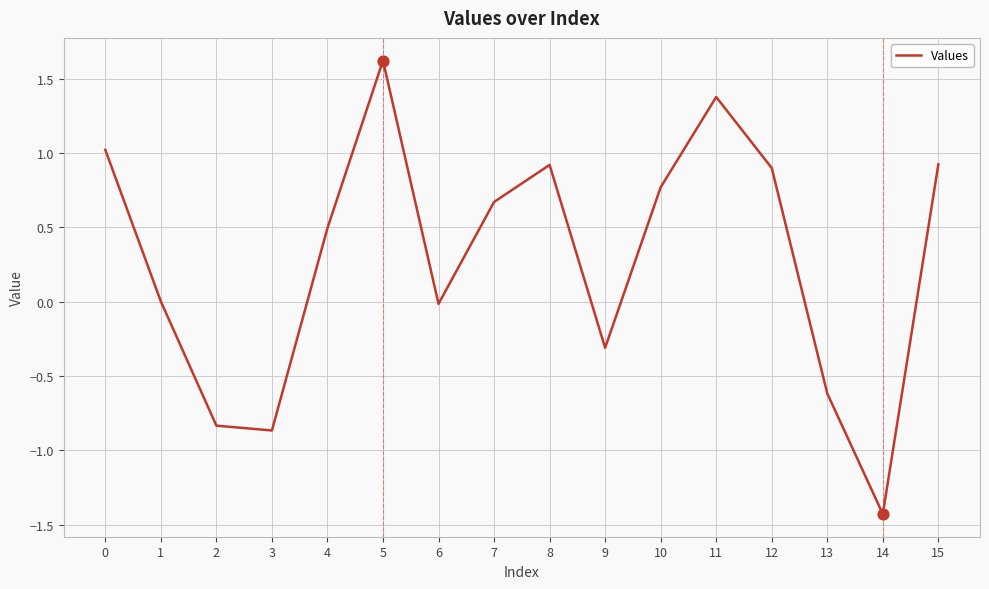

Between 2 and 5, which is larger?

5